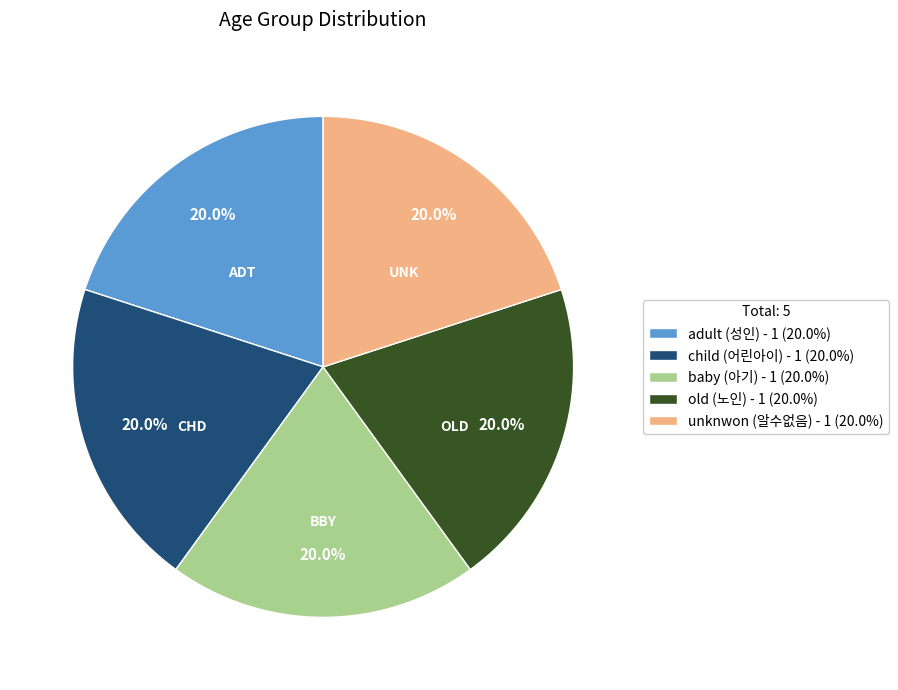

To the nearest percent, what portion does baby represent?

20%